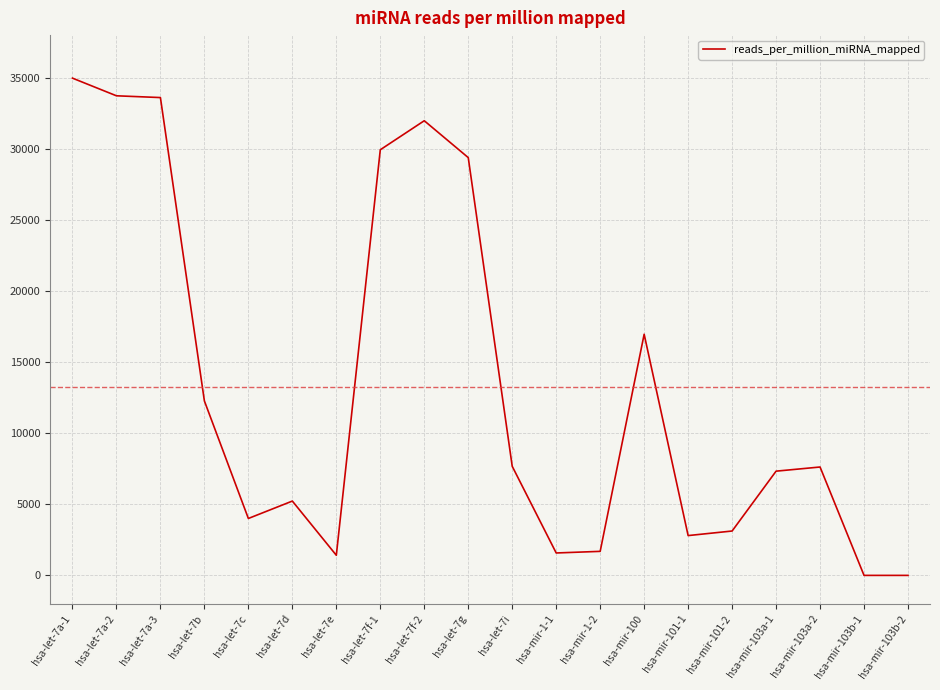

Does the chart display data point markers on the line(s)?

No